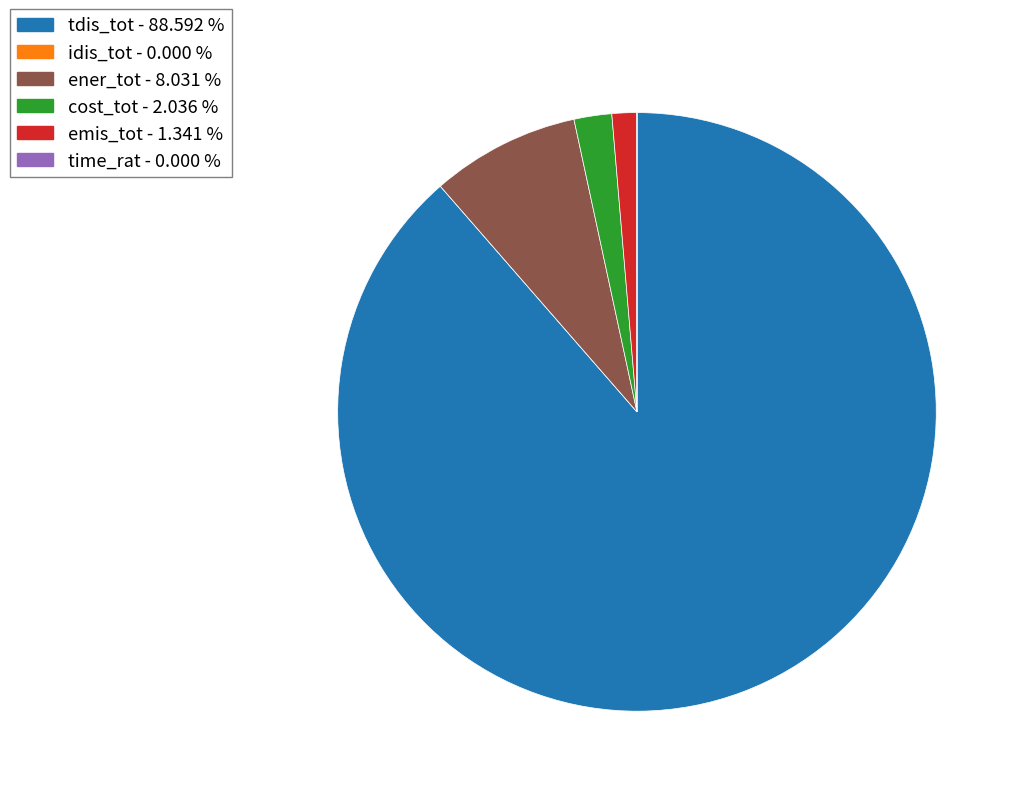

Which category has the biggest portion of the pie?

tdis_tot